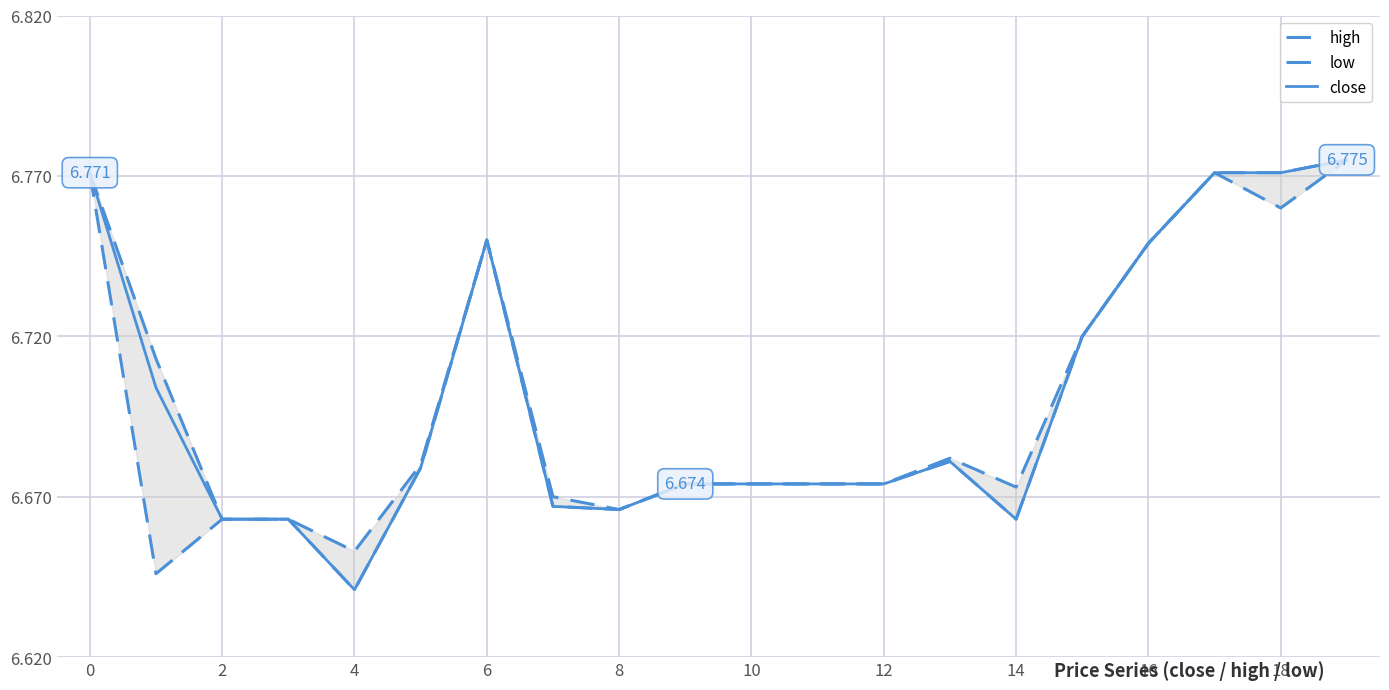

Which series changed the most between 6 and 18?

high